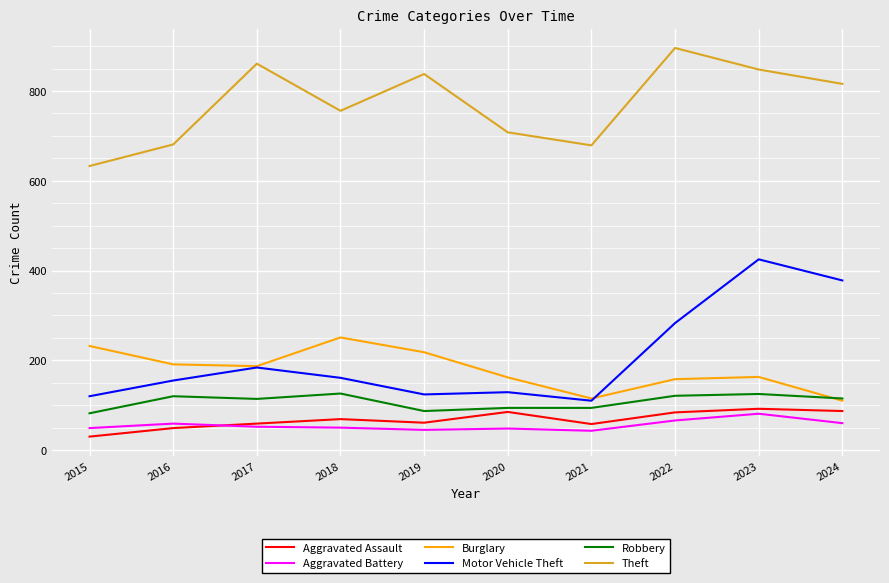

At which label is Motor Vehicle Theft closest to 267?

2022